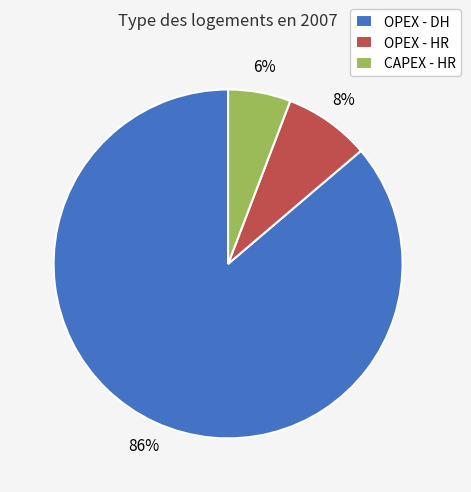

To the nearest percent, what percentage of the pie is OPEX - DH?

86%